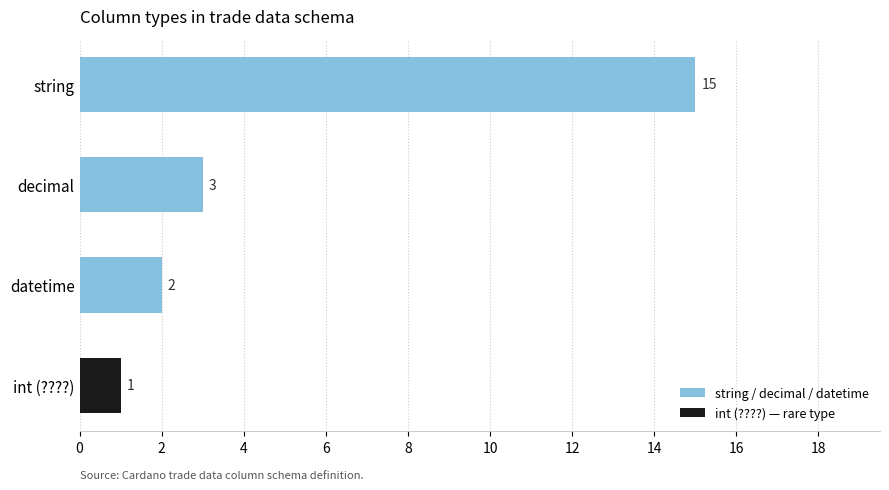

How many bars are there in total?

4